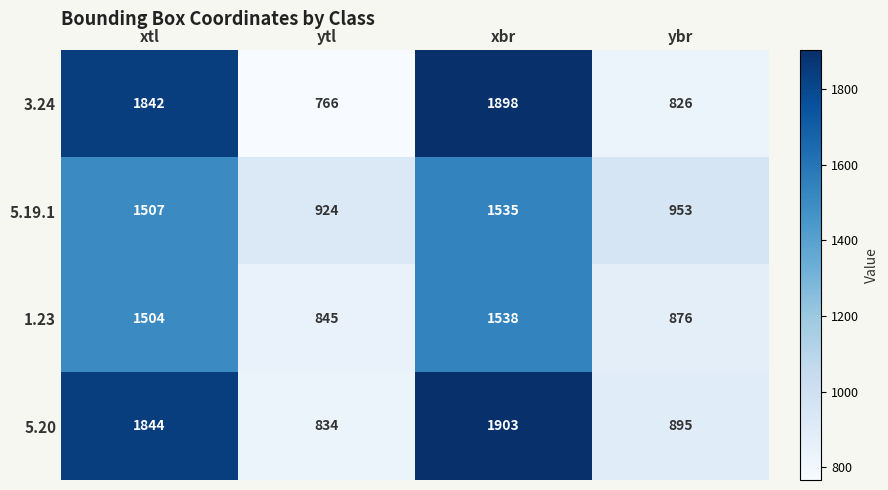

Reading left to right, list all the values displayed in this chart.

3.24: xtl=1842	ytl=766	xbr=1898	ybr=826
5.19.1: xtl=1507	ytl=924	xbr=1535	ybr=953
1.23: xtl=1504	ytl=845	xbr=1538	ybr=876
5.20: xtl=1844	ytl=834	xbr=1903	ybr=895